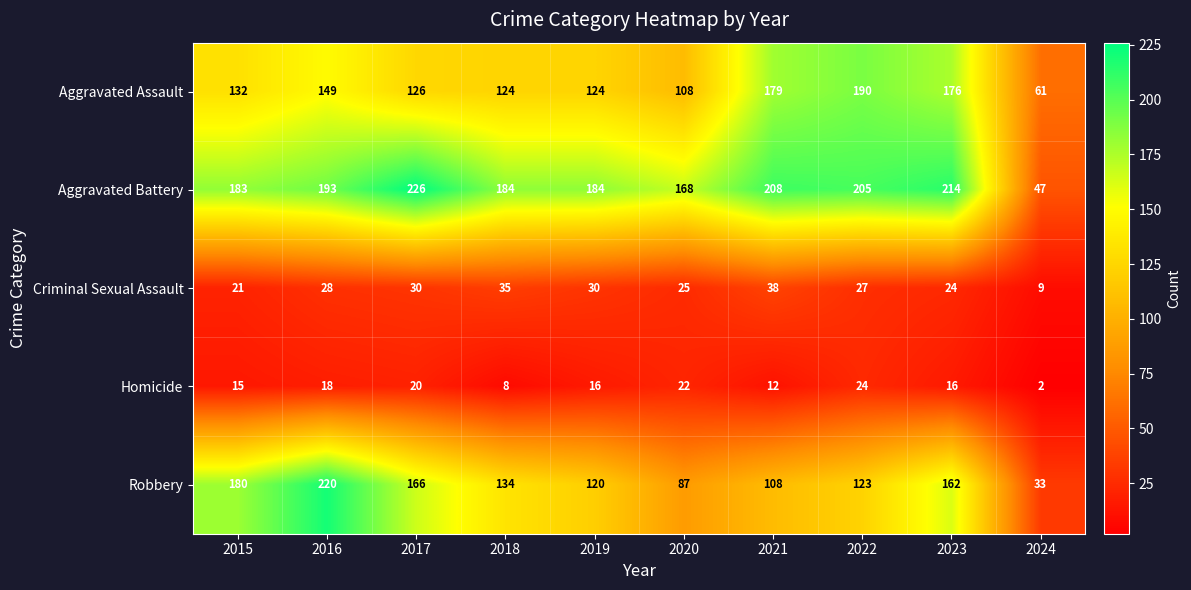

At which label is Aggravated Battery closest to 136?

2020